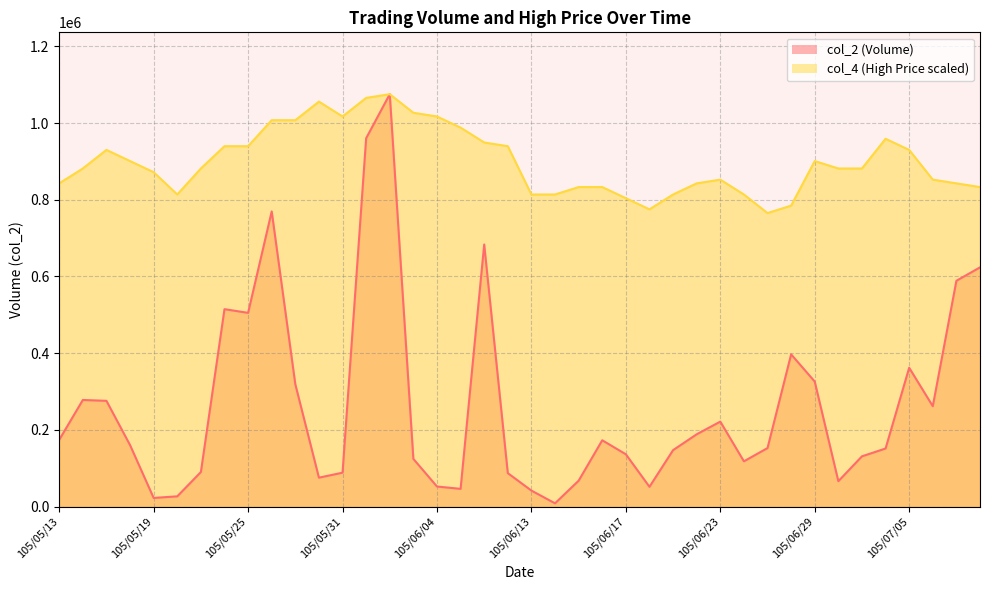

Reading left to right, list all the values displayed in this chart.

col_2: 105/05/13=174000.0	105/05/16=277920.0	105/05/17=275680.0	105/05/18=160250.0	105/05/19=22400.0	105/05/20=26580.0	105/05/23=90030.0	105/05/24=514750.0	105/05/25=505140.0	105/05/26=769700.0	105/05/27=318940.0	105/05/30=75320.0	105/05/31=88280.0	105/06/01=960570.0	105/06/02=1075450.0	105/06/03=124250.0	105/06/04=52200.0	105/06/06=46120.0	105/06/07=683480.0	105/06/08=87100.0	105/06/13=41600.0	105/06/14=8400.0	105/06/15=67400.0	105/06/16=172800.0	105/06/17=136280.0	105/06/20=51450.0	105/06/21=147080.0	105/06/22=188400.0	105/06/23=221500.0	105/06/24=117940.0	105/06/27=152460.0	105/06/28=396880.0	105/06/29=325940.0	105/06/30=66080.0	105/07/01=130950.0	105/07/04=151340.0	105/07/05=361980.0	105/07/06=261700.0	105/07/07=588800.0	105/07/11=623760.0
col_4: 105/05/13=842920.3	105/05/16=881675.2	105/05/17=930118.9	105/05/18=901052.7	105/05/19=871986.5	105/05/20=813854.1	105/05/23=881675.2	105/05/24=939807.7	105/05/25=939807.7	105/05/26=1007628.8	105/05/27=1007628.8	105/05/30=1056072.5	105/05/31=1017317.6	105/06/01=1065761.3	105/06/02=1075450.0	105/06/03=1027006.3	105/06/04=1017317.6	105/06/06=988251.4	105/06/07=949496.4	105/06/08=939807.7	105/06/13=813854.1	105/06/14=813854.1	105/06/15=833231.5	105/06/16=833231.5	105/06/17=804165.3	105/06/20=775099.1	105/06/21=813854.1	105/06/22=842920.3	105/06/23=852609.0	105/06/24=813854.1	105/06/27=765410.4	105/06/28=784787.8	105/06/29=901052.7	105/06/30=881675.2	105/07/01=881675.2	105/07/04=959185.1	105/07/05=930118.9	105/07/06=852609.0	105/07/07=842920.3	105/07/11=833231.5